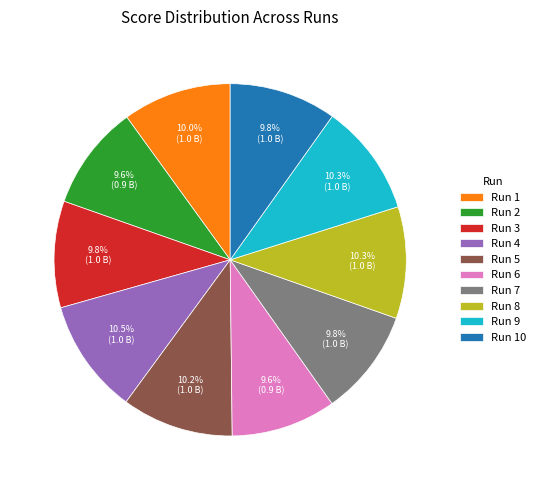

Approximately how many times larger is the value at Run 3 compared to Run 6?

1.0